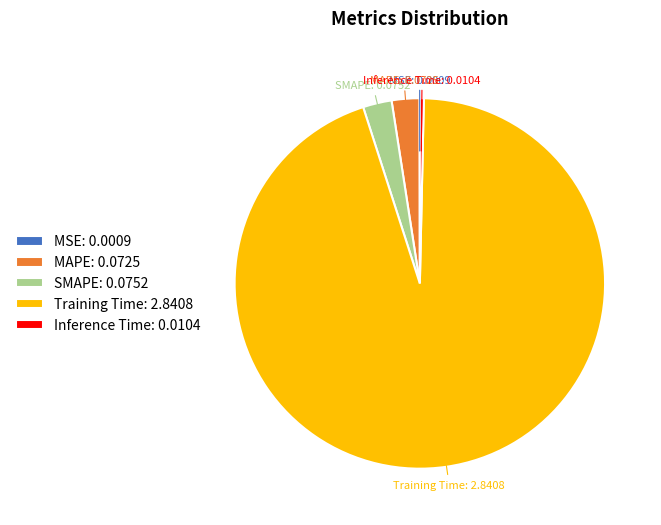

Is it true that Training Time is 89% of the pie?

False